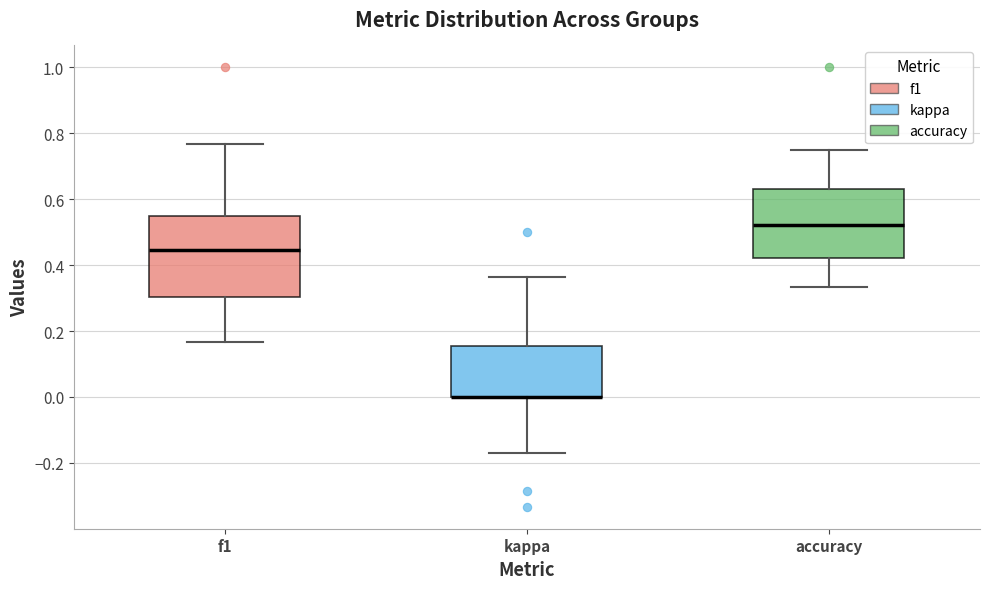

Where does the median line of the box for f1 sit on the y-axis? The values are not printed on the chart, so give them approximately, as read against the axis.

0.44